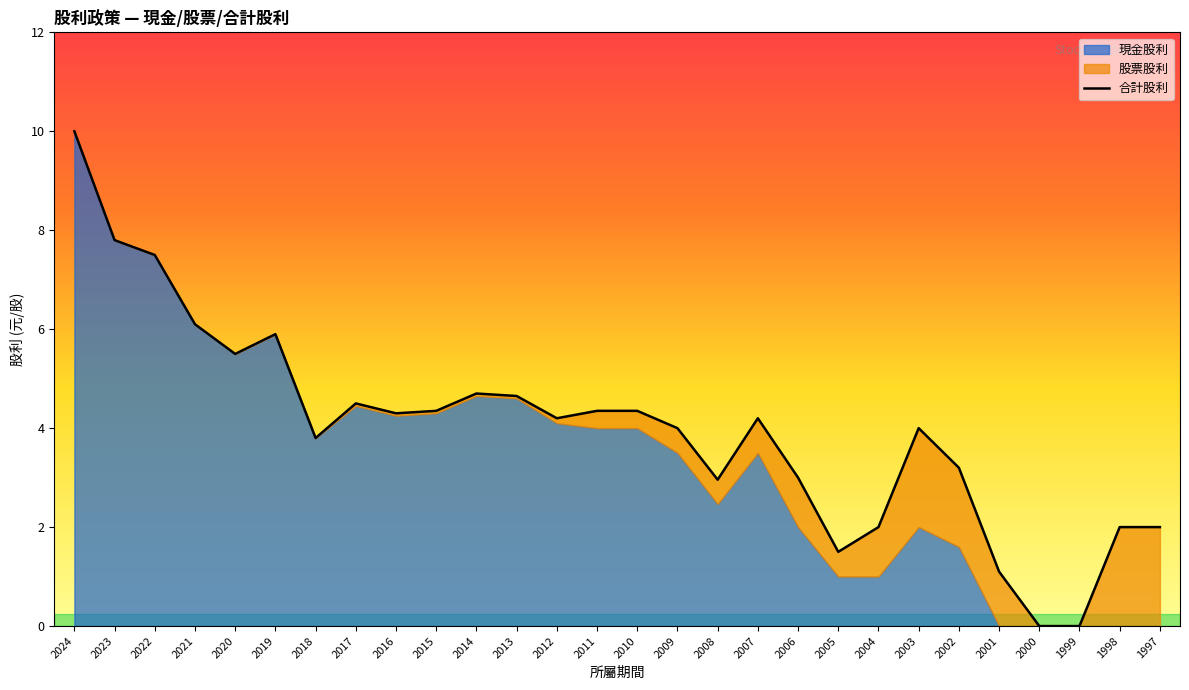

What is the approximate value at 2017?

4.5